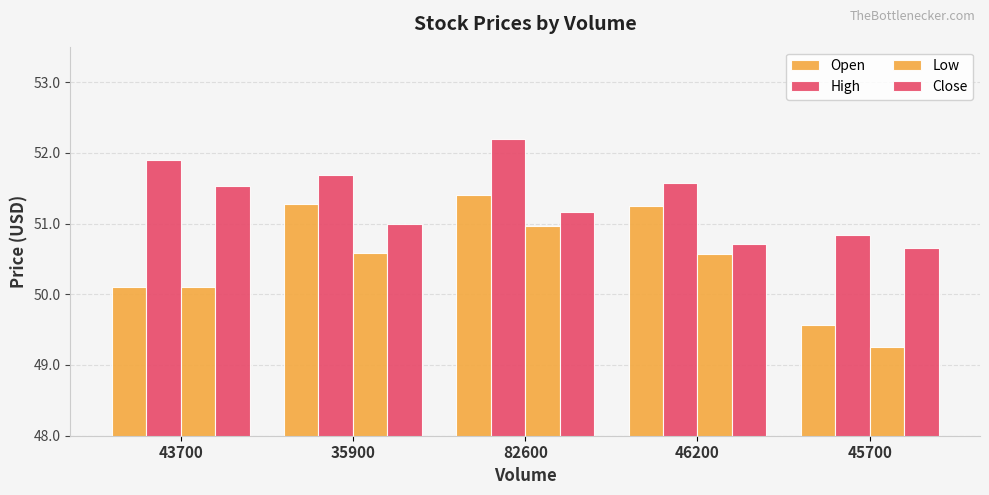

What is the value of the Open bar at the 4th from the left?

51.2